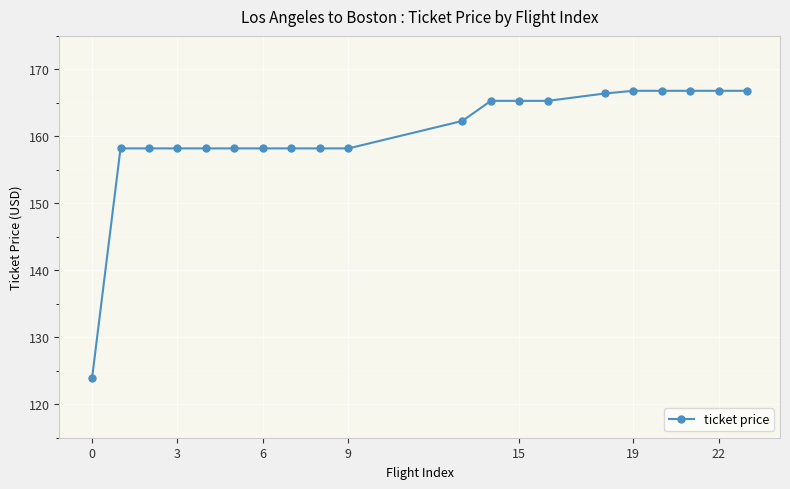

What is the value of the 19th point from the left?

166.8